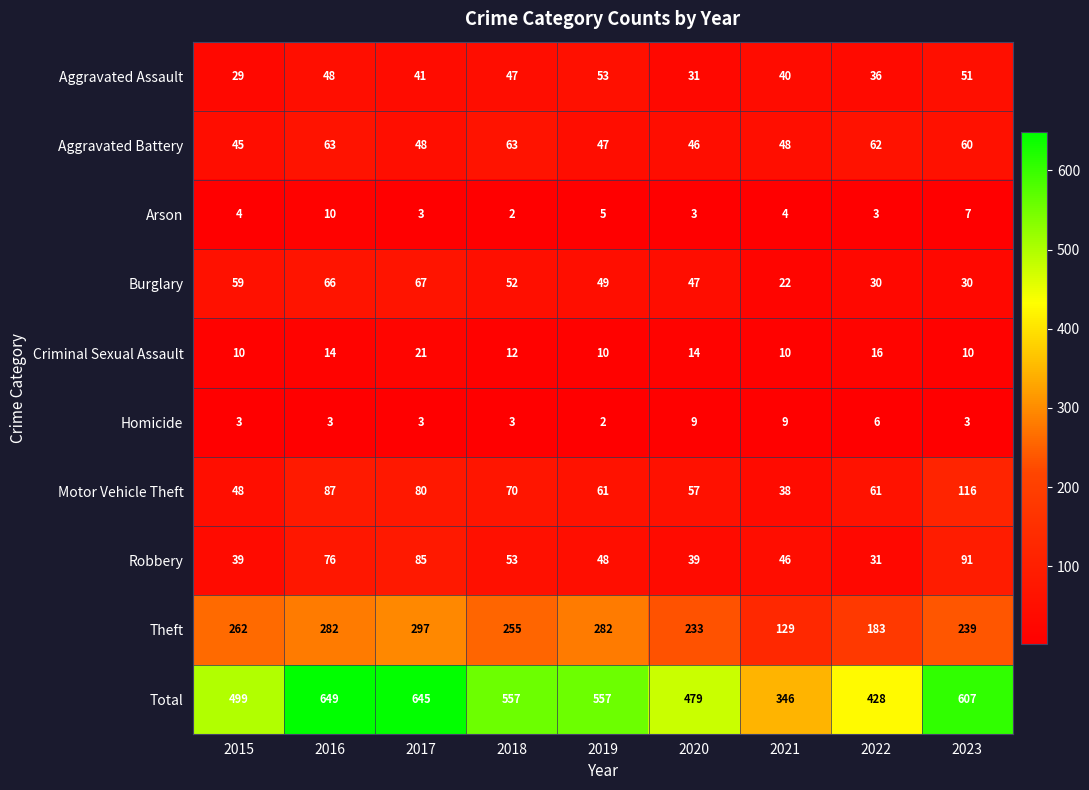

What is the sum of the Motor Vehicle Theft values at 2021 and 2019?

99